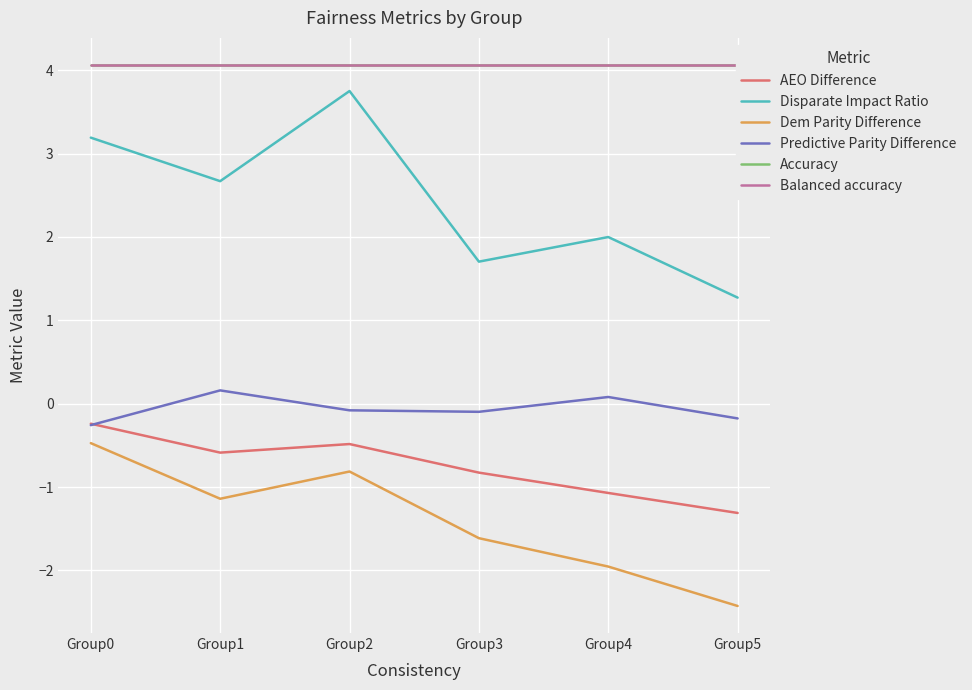

At which category is the sum across all series the highest?

Group2